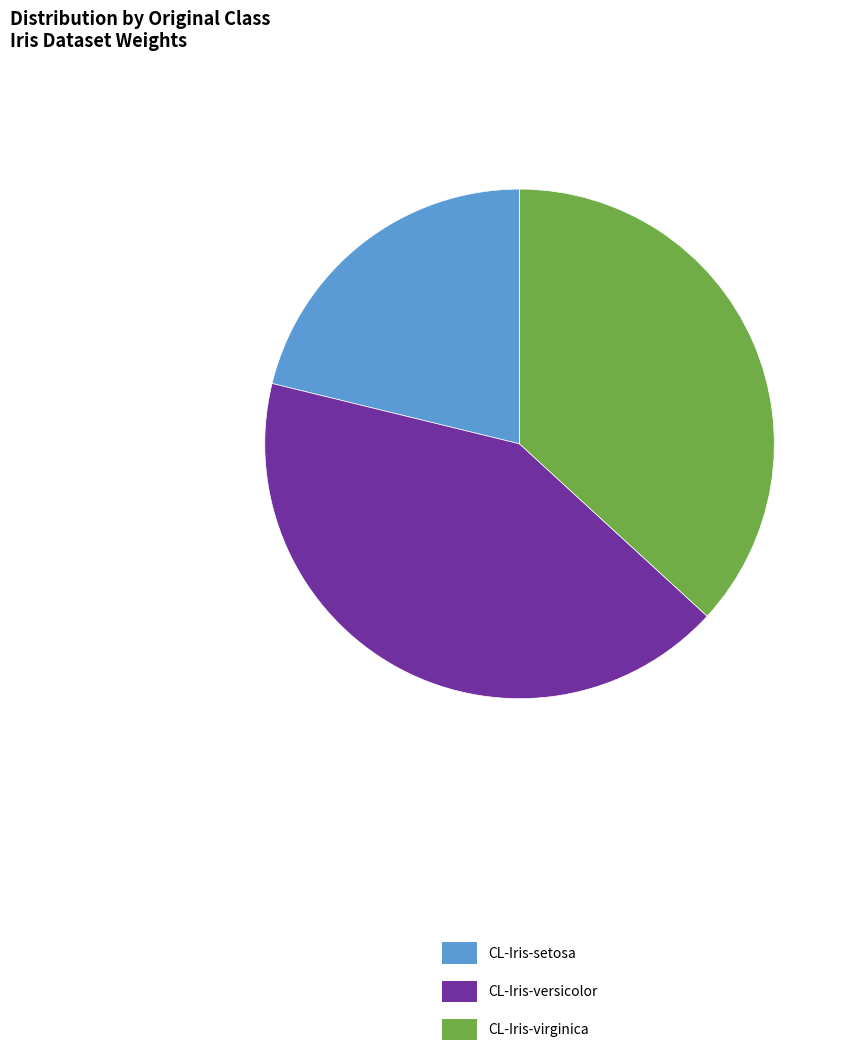

Which category has the biggest portion of the pie?

CL-Iris-versicolor